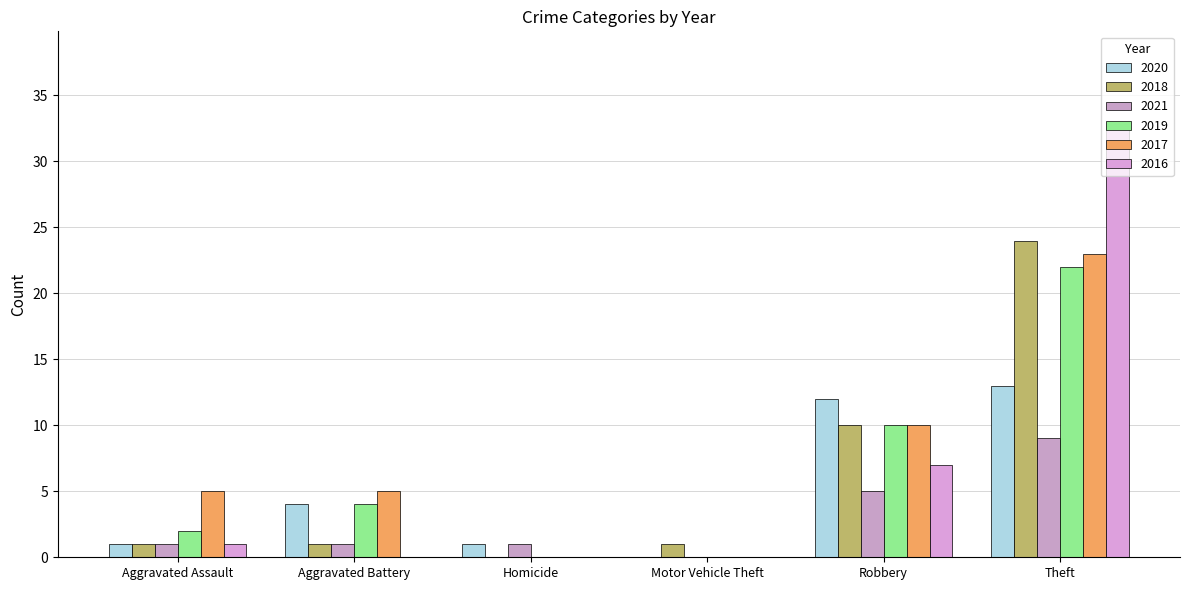

Which series has the largest total across all categories?

2017